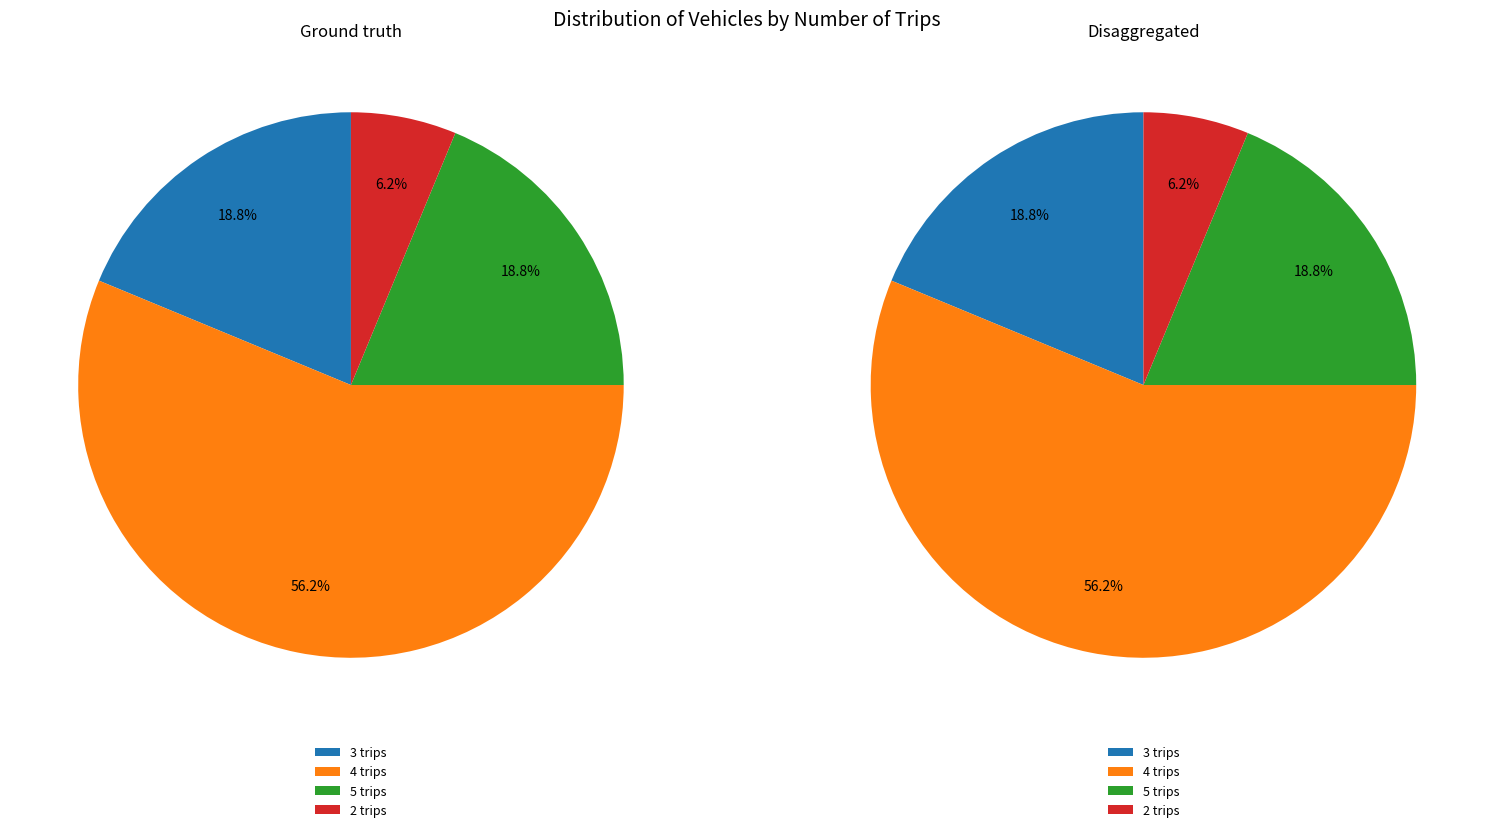

Is 5 trips the majority of the pie?

No